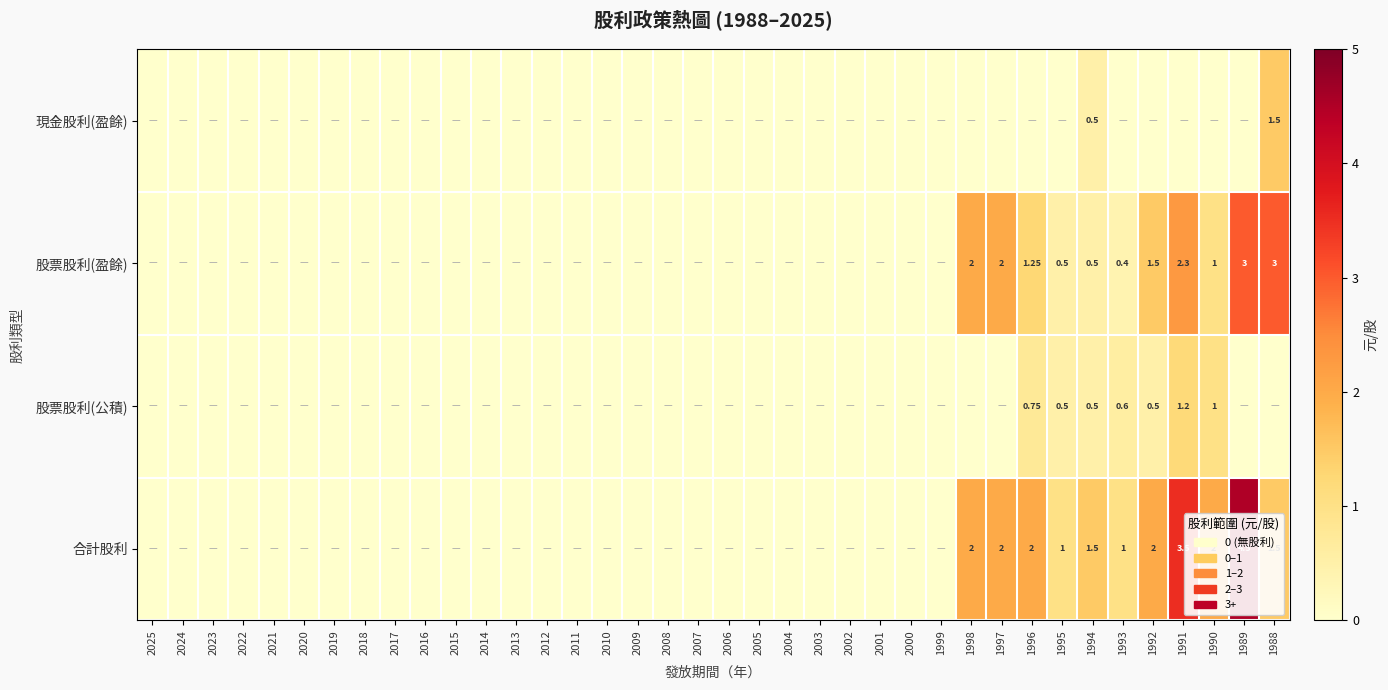

What is the difference between the maximum and minimum values in the 股票股利(盈餘) series?

3.0